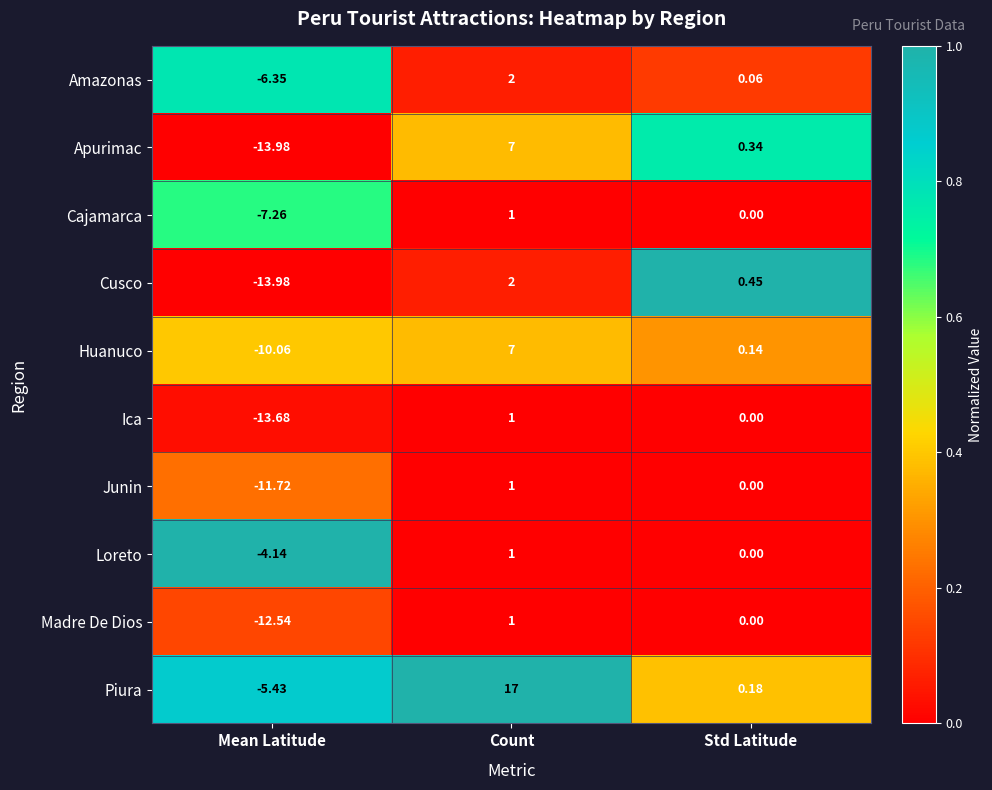

At which category is the sum across all series the highest?

Count